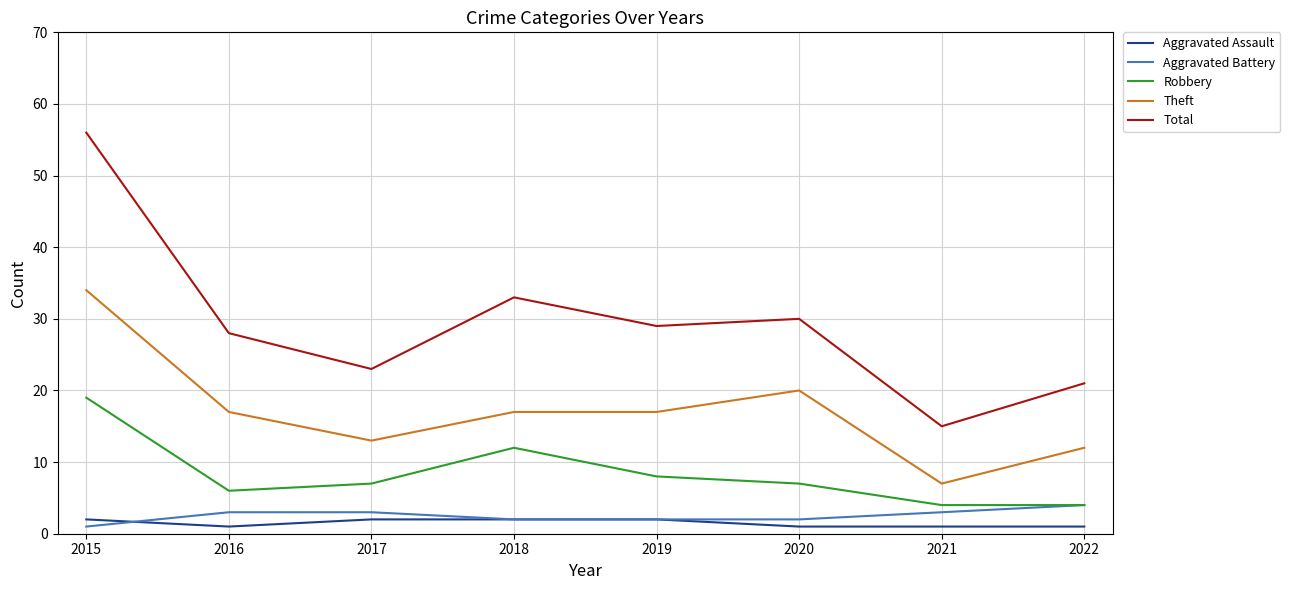

Where is the first local minimum for Theft?

2017